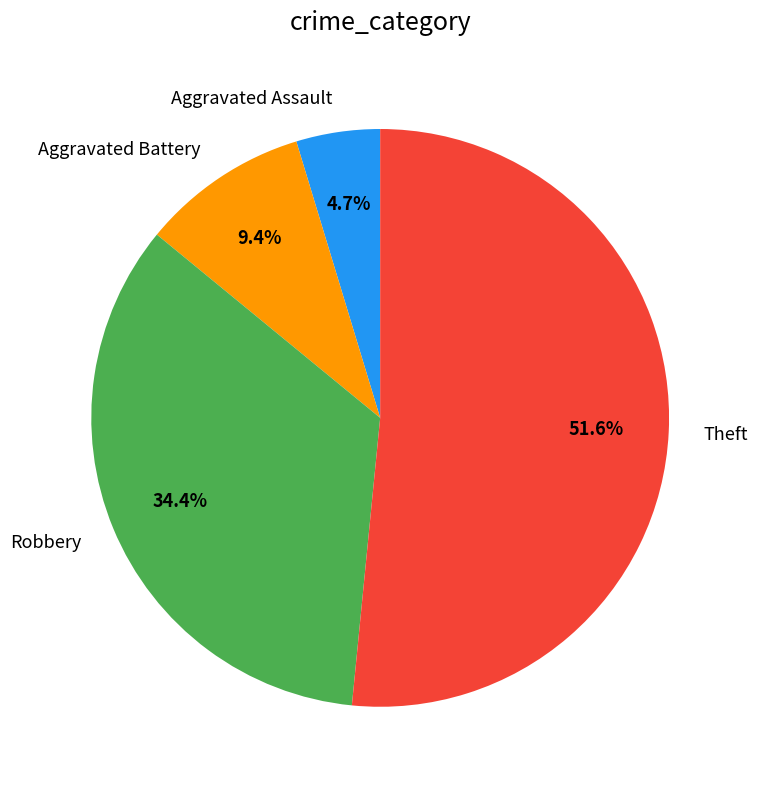

Approximately how many times larger is the value at Theft compared to Aggravated Assault?

11.0